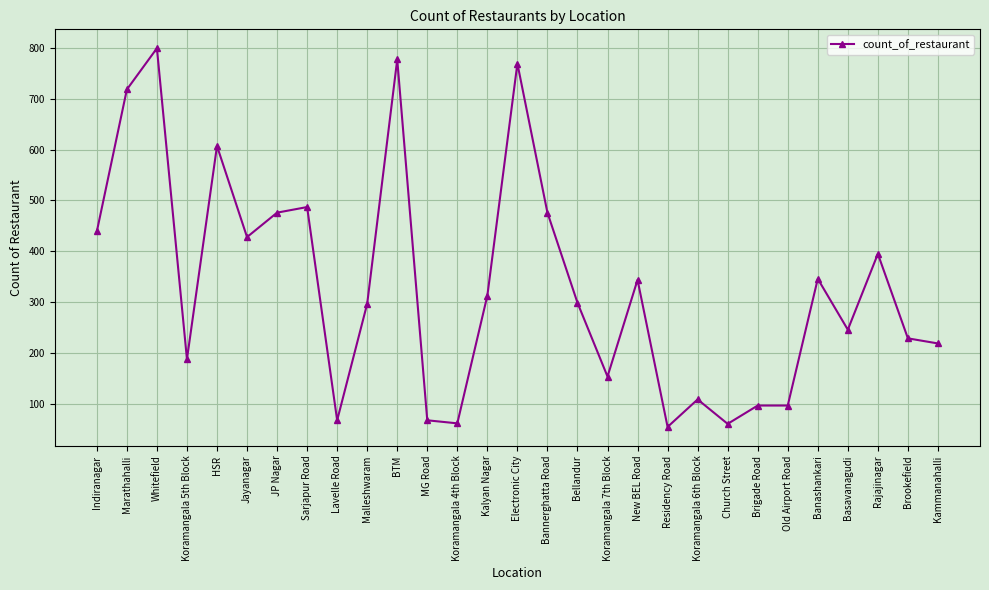

What is the label of the 12th point from the left?

MG Road